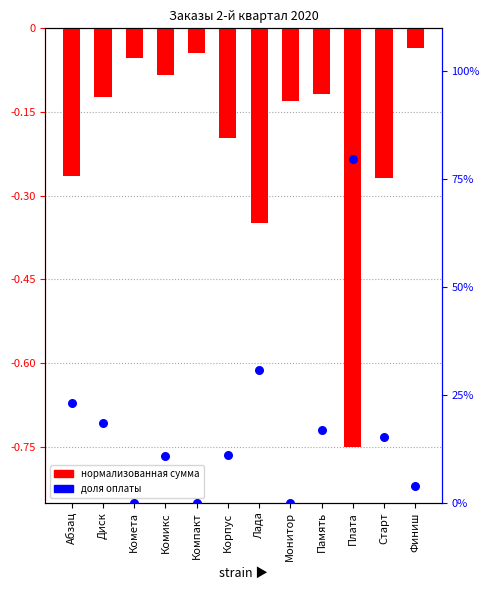

Which series reaches the minimum Y coordinate?

Сумма заказа (норм.)